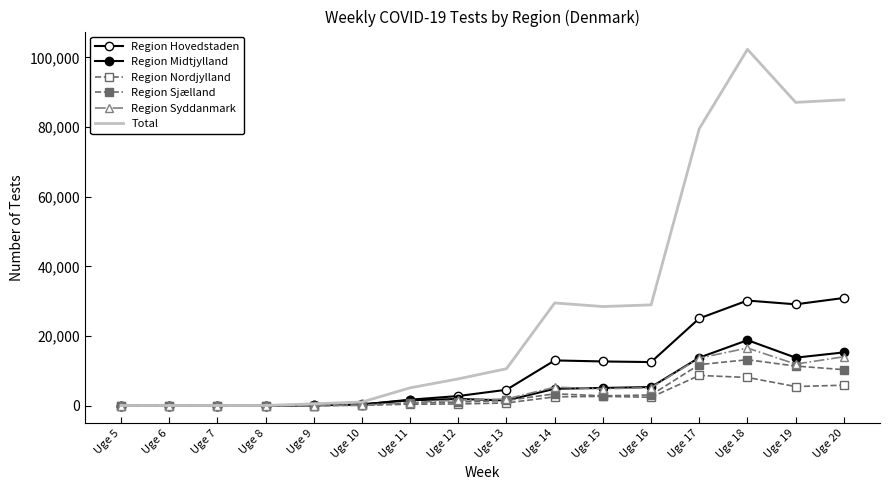

How many lines are shown in the chart?

6